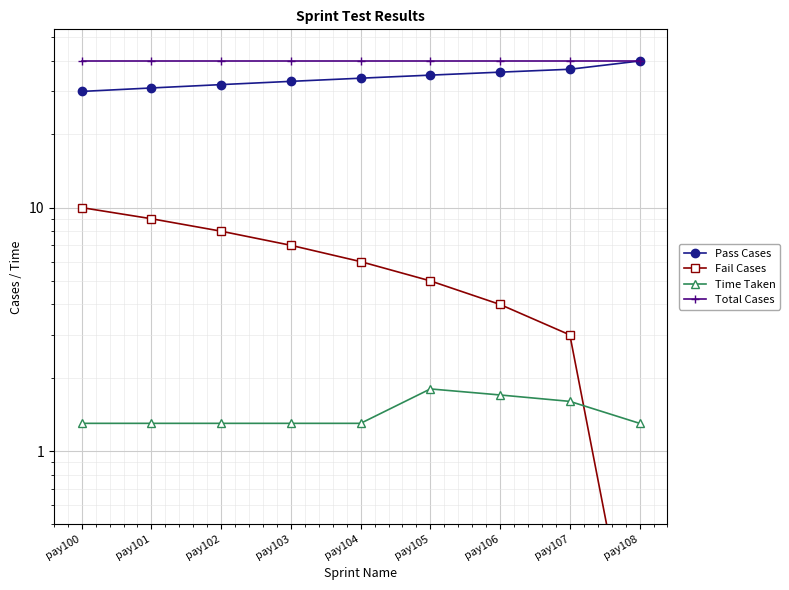

What is the sum of all Fail Cases values?

52.1